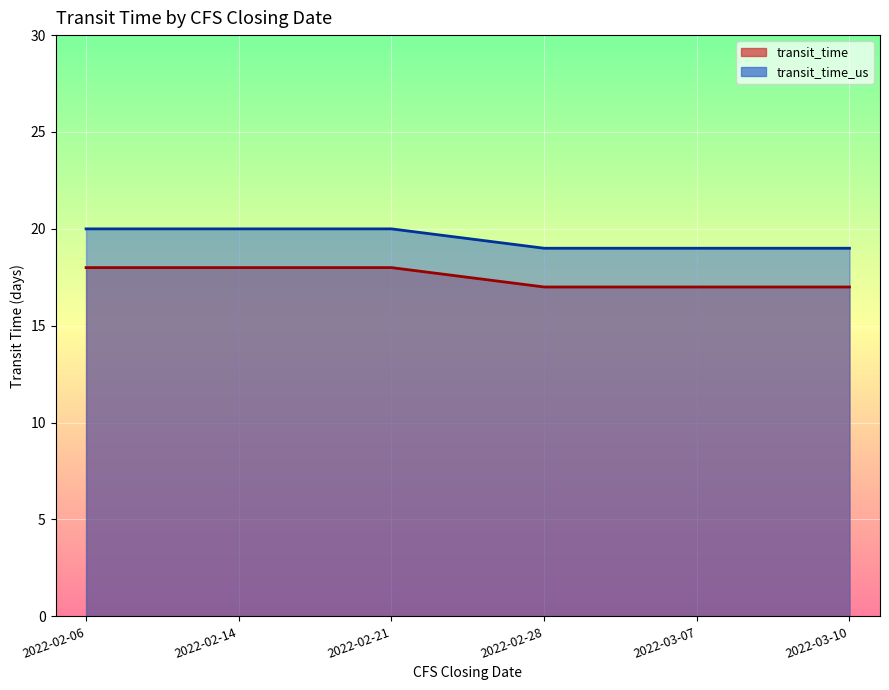

What is the label of the 1st point from the left?

2022-02-06